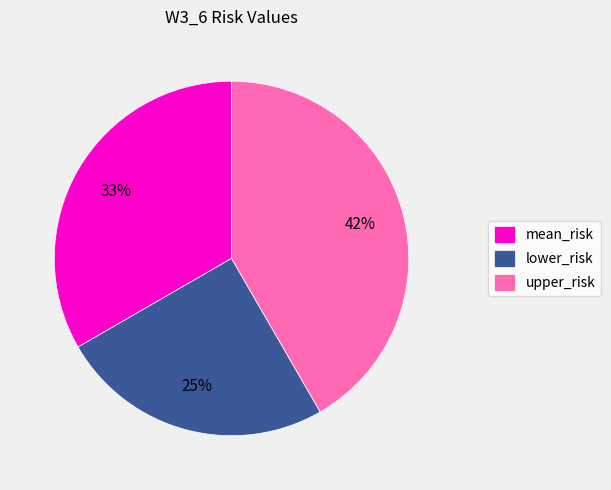

How many segments does this pie chart have?

3